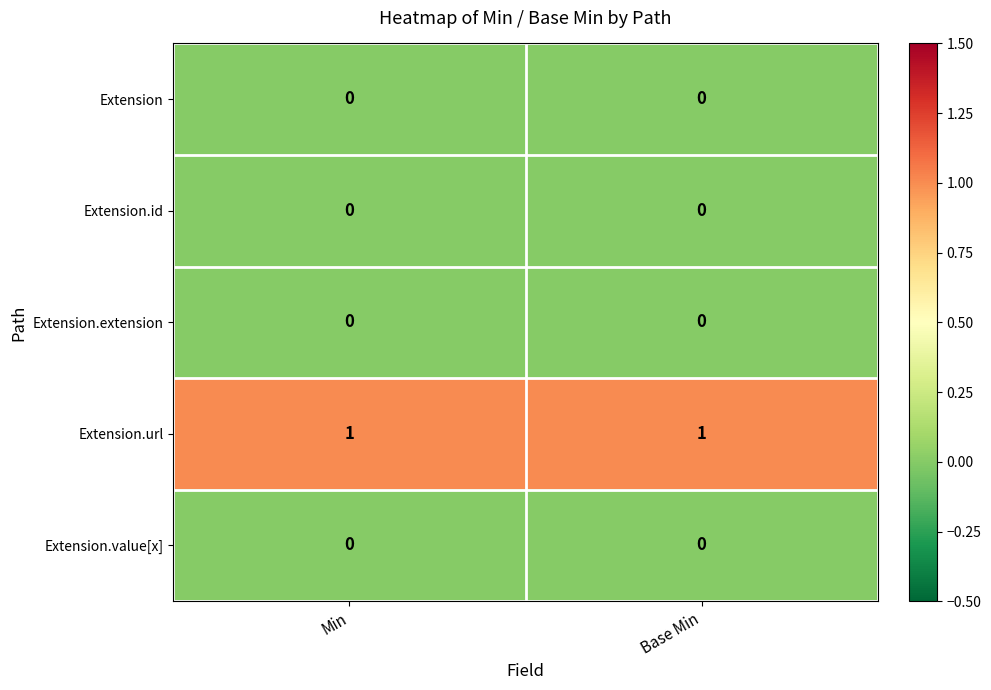

Which series has the largest total across all categories?

Extension.url